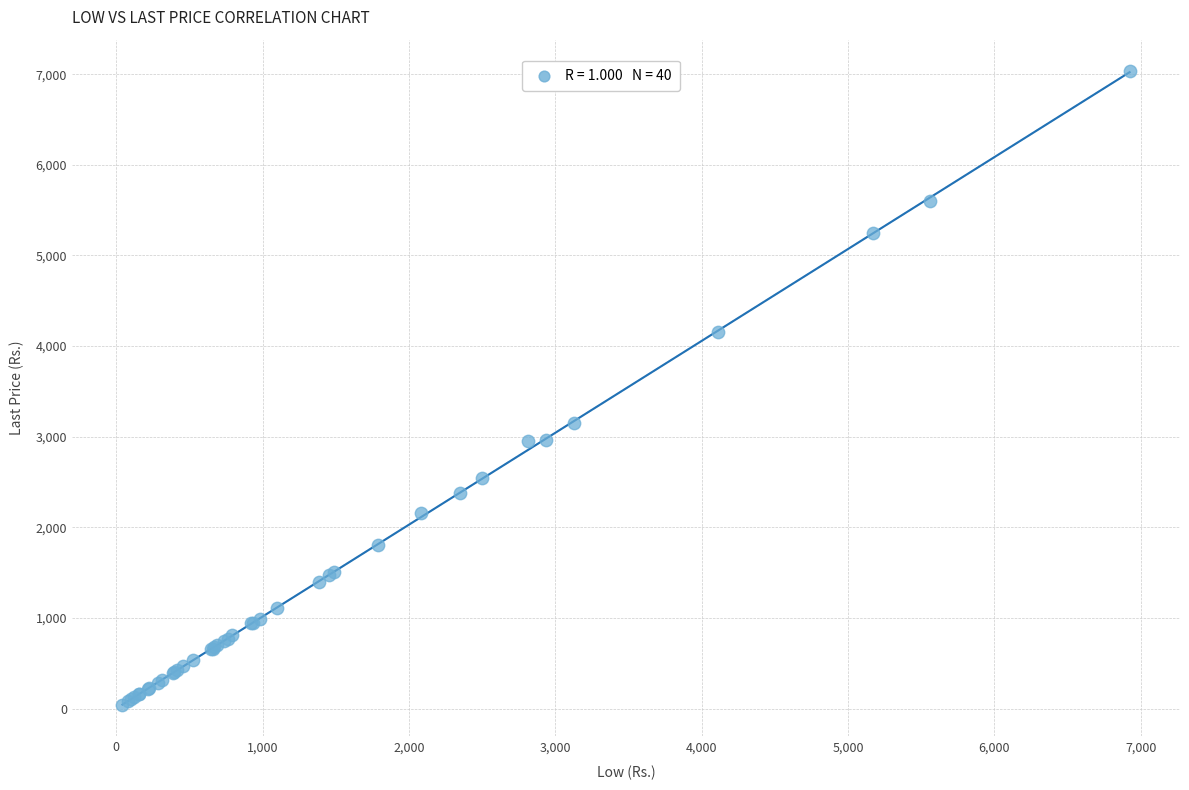

What Y value in the scatter plot is closest to 3536?

3156.5